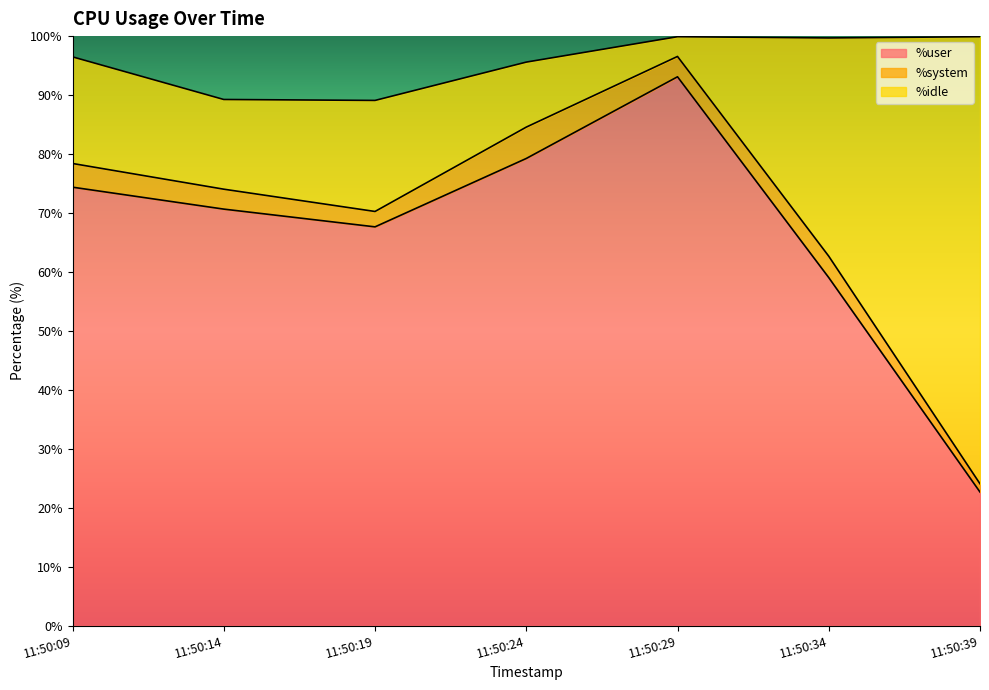

What is the total value across all series at 11:50:09?

96.5